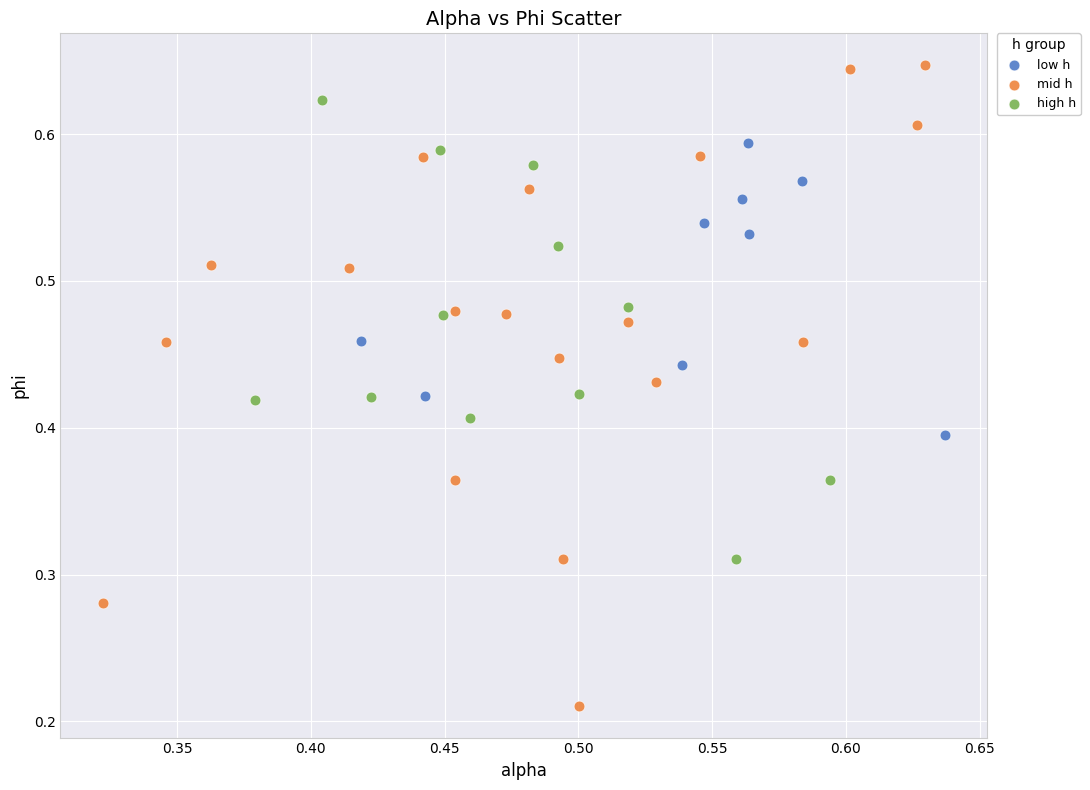

Which series reaches the maximum Y coordinate?

mid h